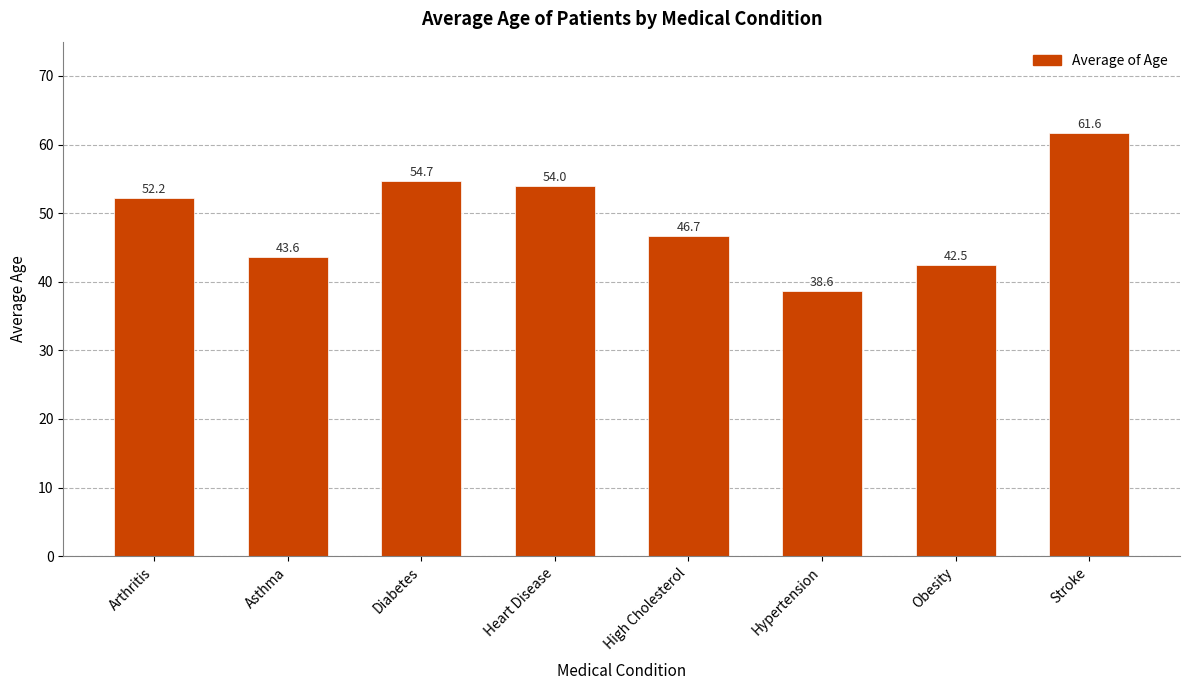

Rank the categories by value from highest to lowest.

Stroke, Diabetes, Heart Disease, Arthritis, High Cholesterol, Asthma, Obesity, Hypertension